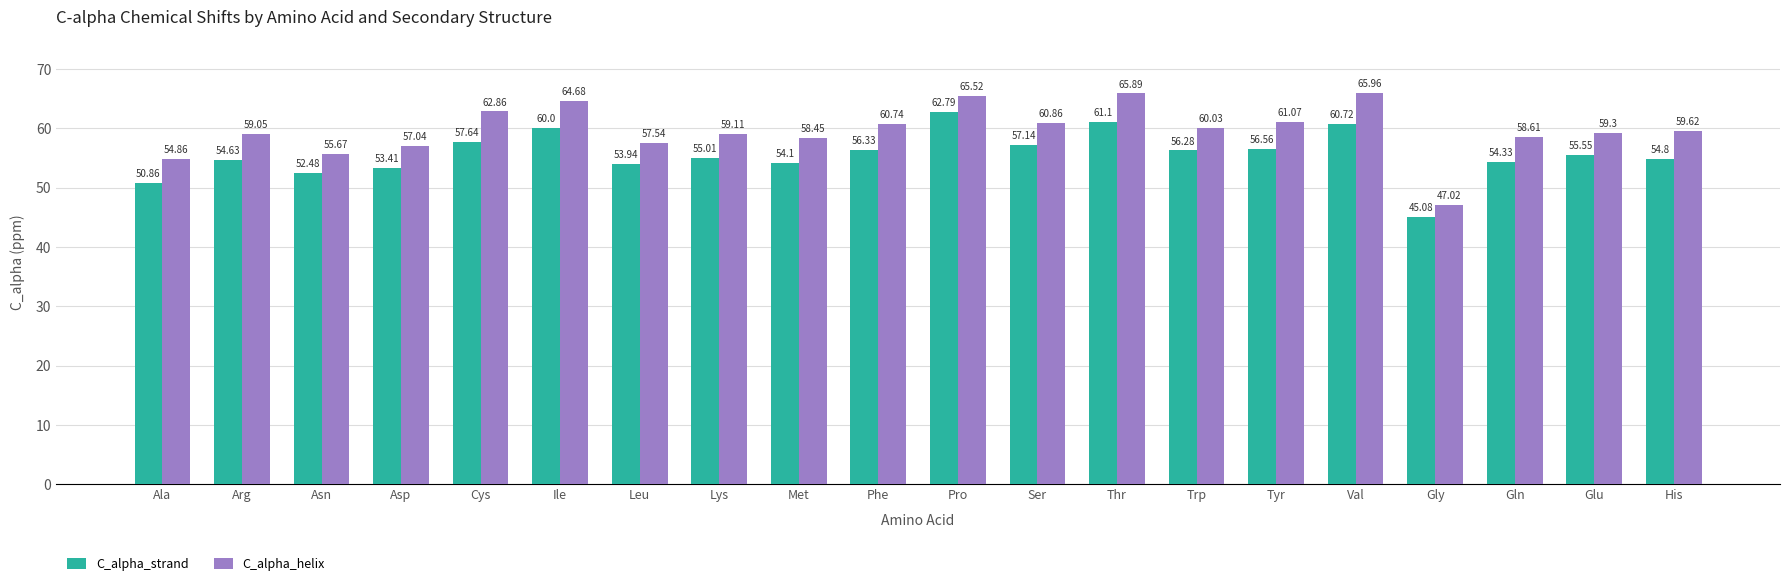

What is the value of the C_alpha_helix bar at the 18th from the left?

58.6